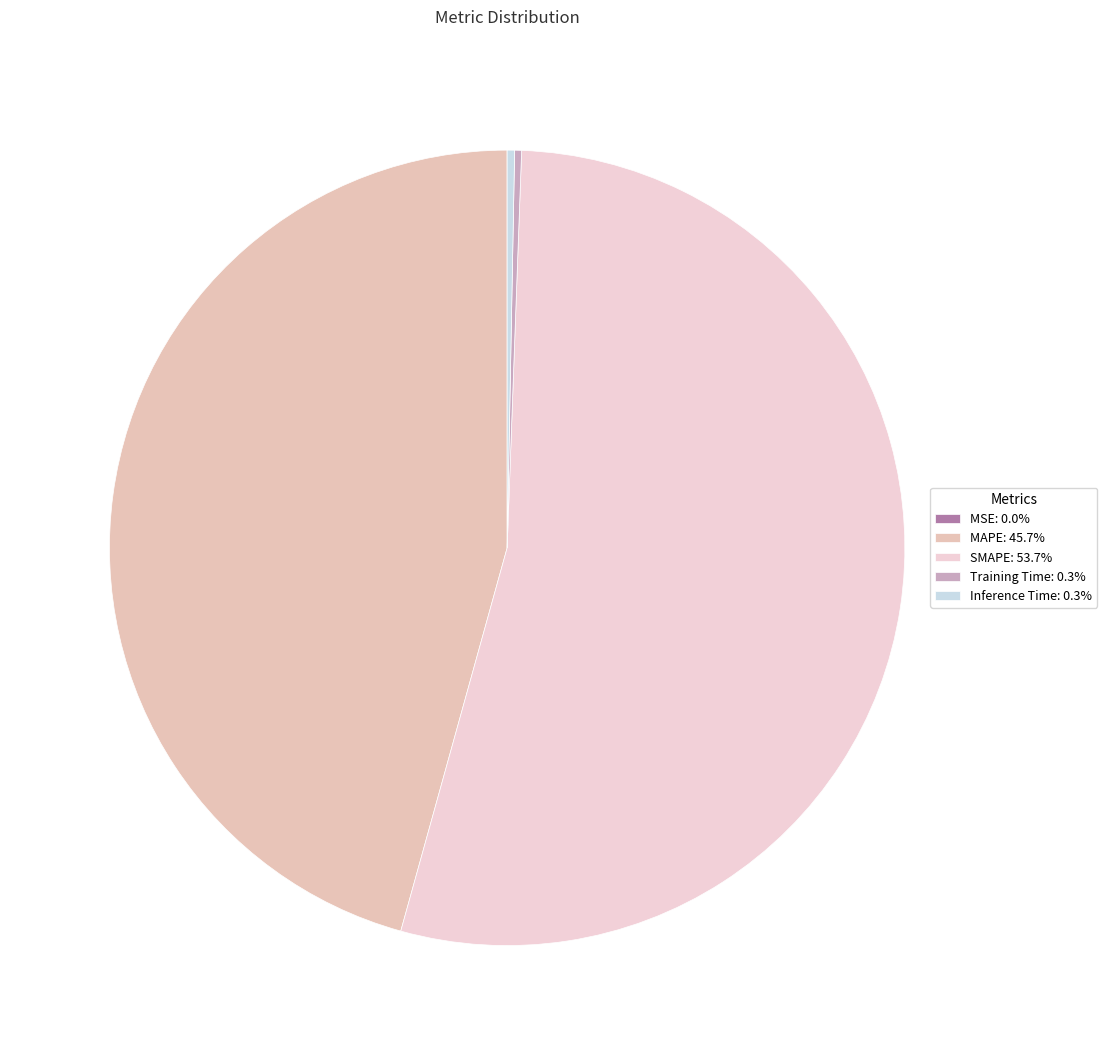

What is the change in value from MSE to MAPE?

+29.9